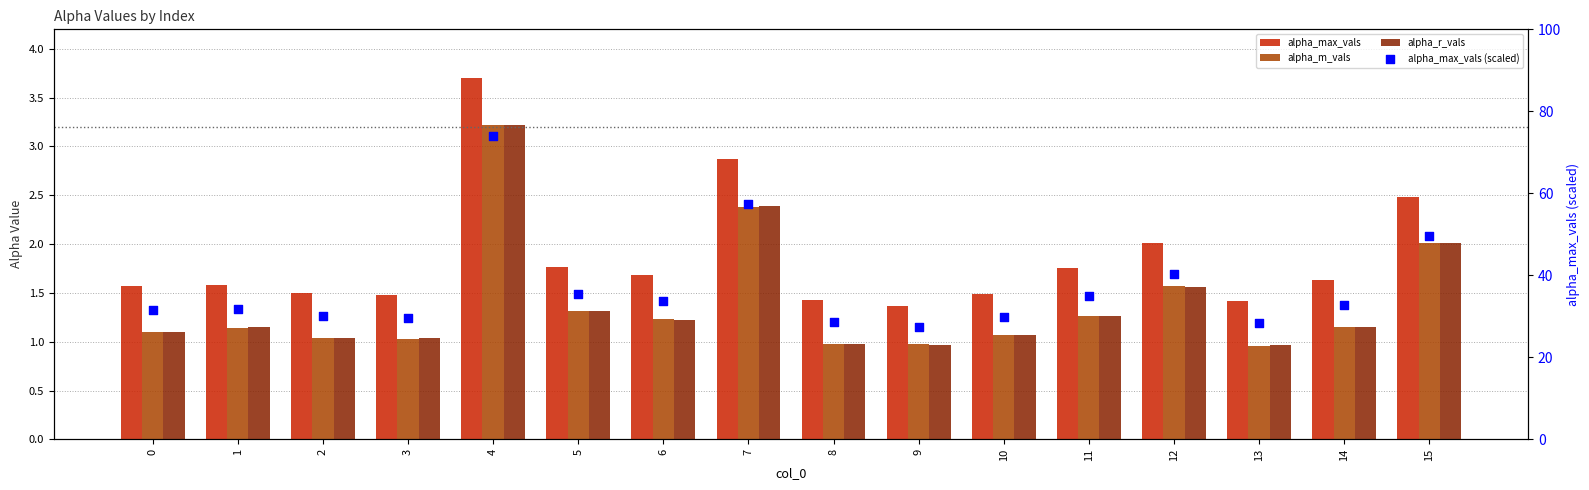

Which series has the largest total across all categories?

alpha_max_vals (scaled)